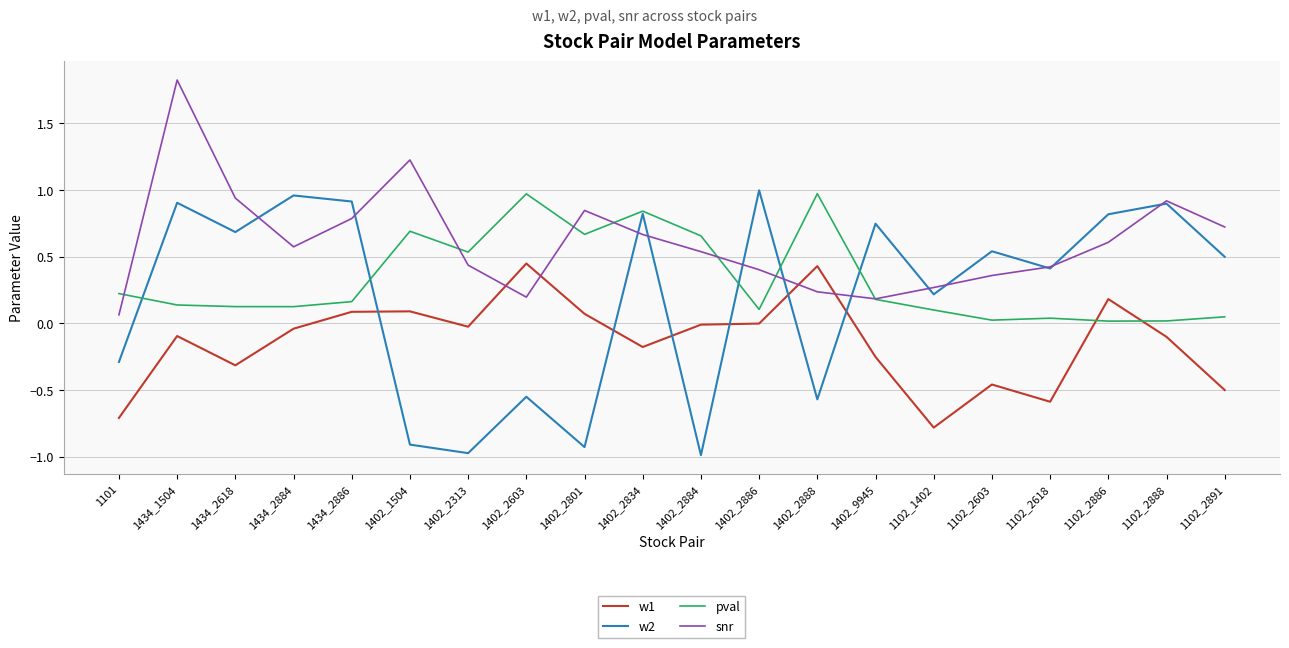

At how many categories does at least one series exceed 0?

20